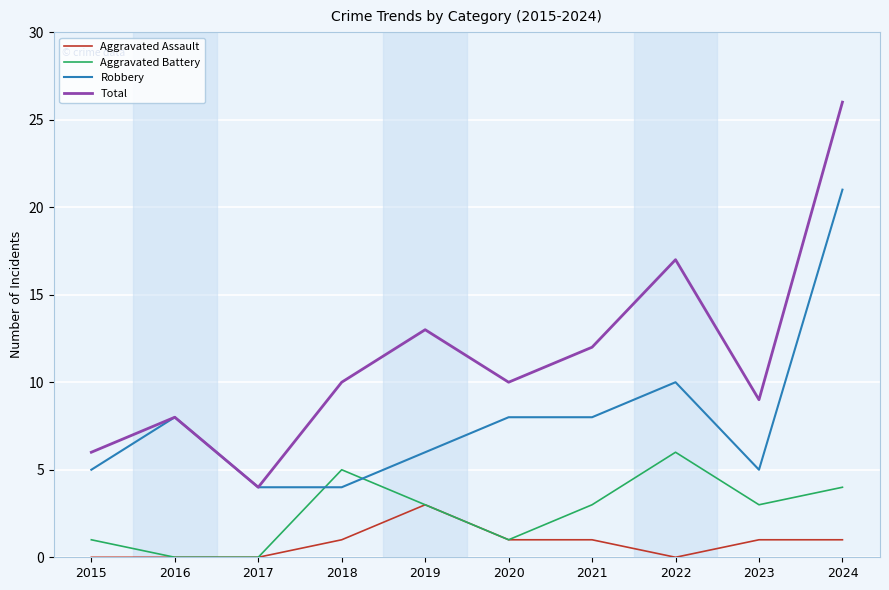

Rank the series by their maximum value, from highest to lowest.

Total, Robbery, Aggravated Battery, Aggravated Assault